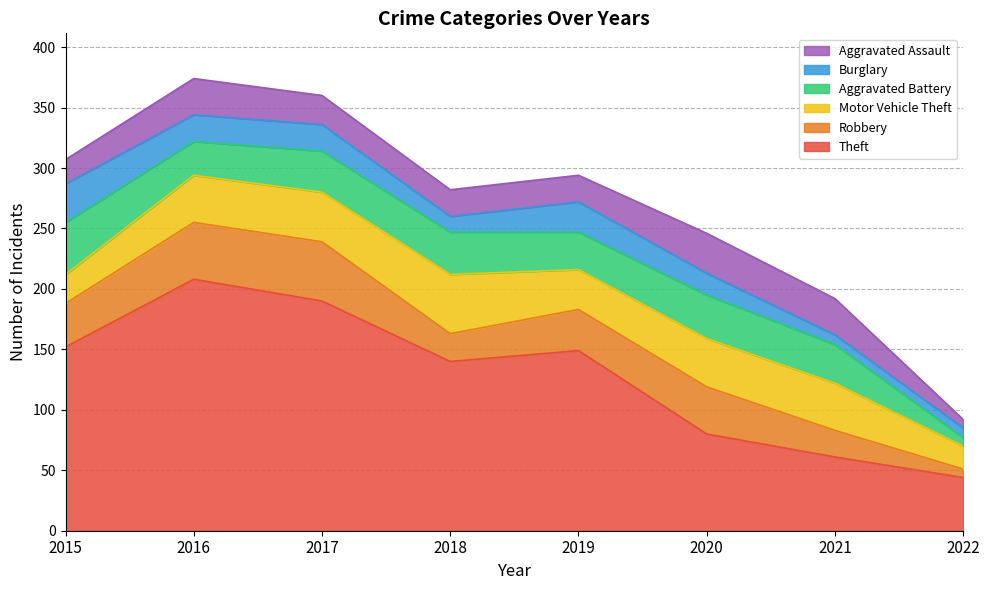

What is the difference between the second highest and minimum values in the Theft series?

146